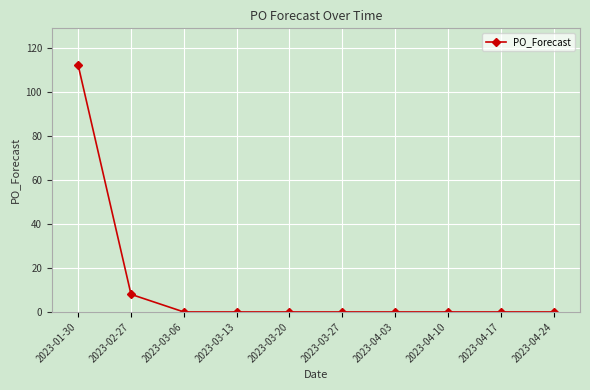

What position from the left is 2023-04-03?

7